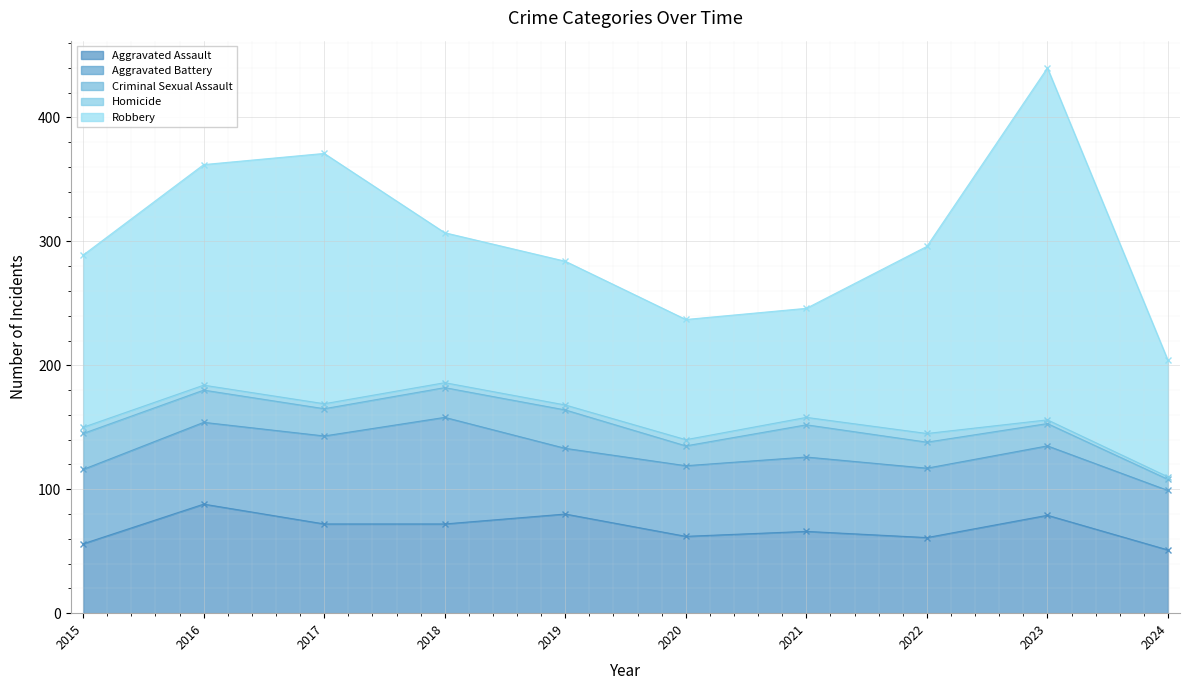

Reading left to right, extract all data points from this chart.

Aggravated Assault: 56	88	72	72	80	62	66	61	79	51
Aggravated Battery: 60	66	71	86	53	57	60	56	56	48
Criminal Sexual Assault: 29	26	22	24	31	16	26	21	18	9
Homicide: 5	4	4	4	4	5	6	7	3	2
Robbery: 139	178	202	121	116	97	88	151	284	94